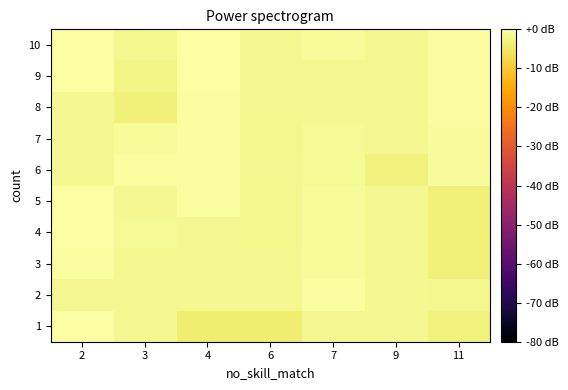

Which series changed the most between 7 and 11?

3